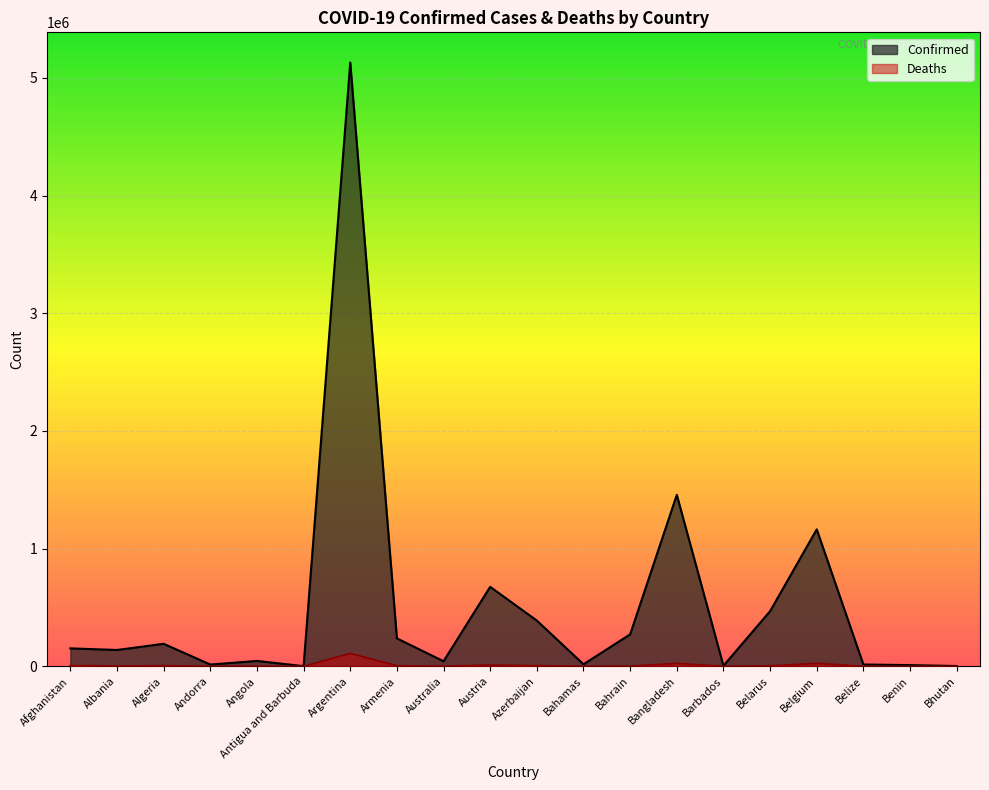

At Argentina, list the series in order from largest to smallest.

Confirmed, Deaths